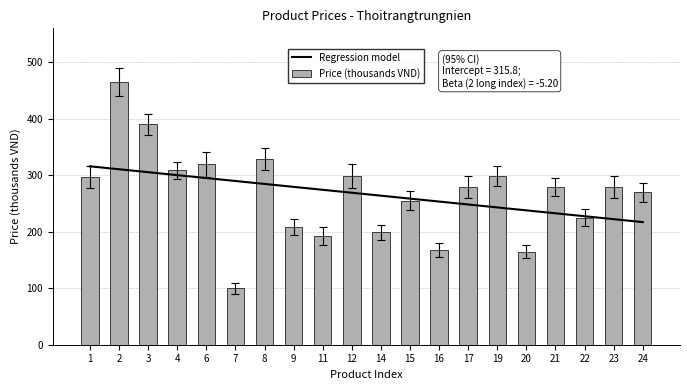

At which category does the chart reach its peak across all series?

2